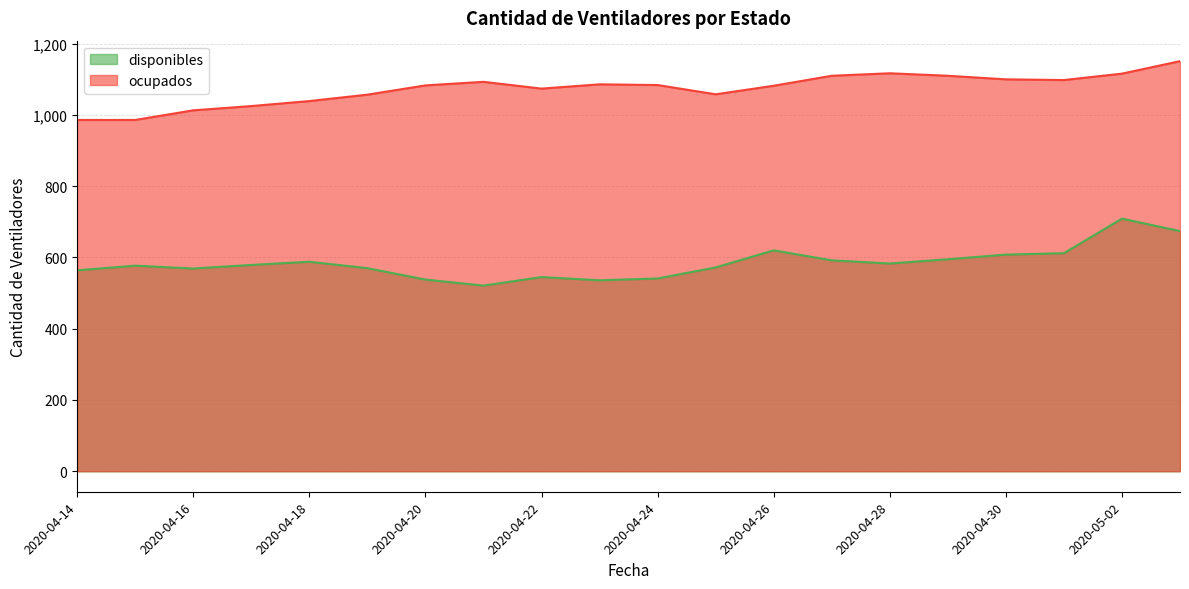

True or false: disponibles and ocupados cross at least once.

False